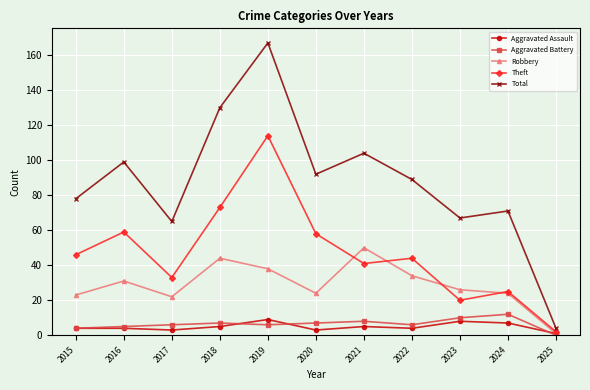

How many interior local peaks does the Total series have?

4